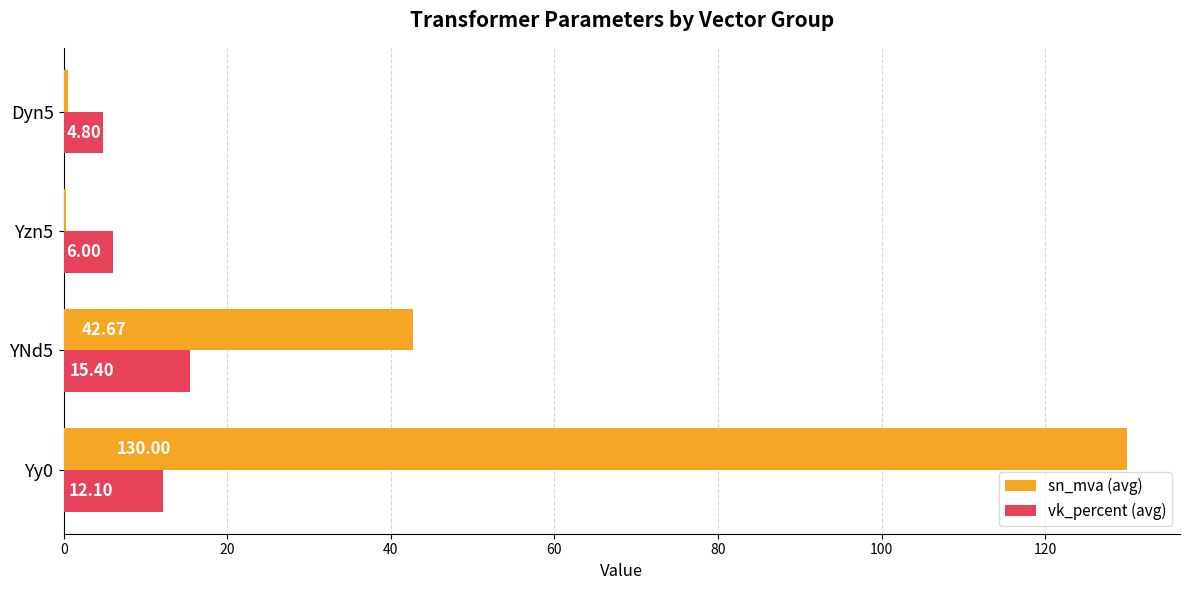

Which series changed the most between YNd5 and Dyn5?

sn_mva (avg)